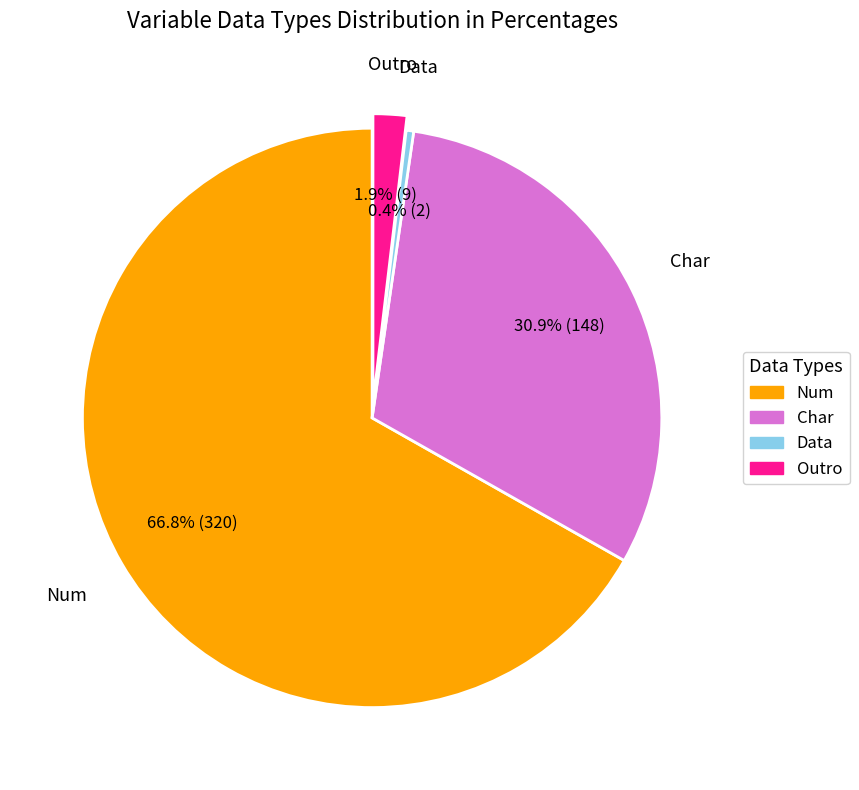

What is the smallest slice in the pie chart?

Data